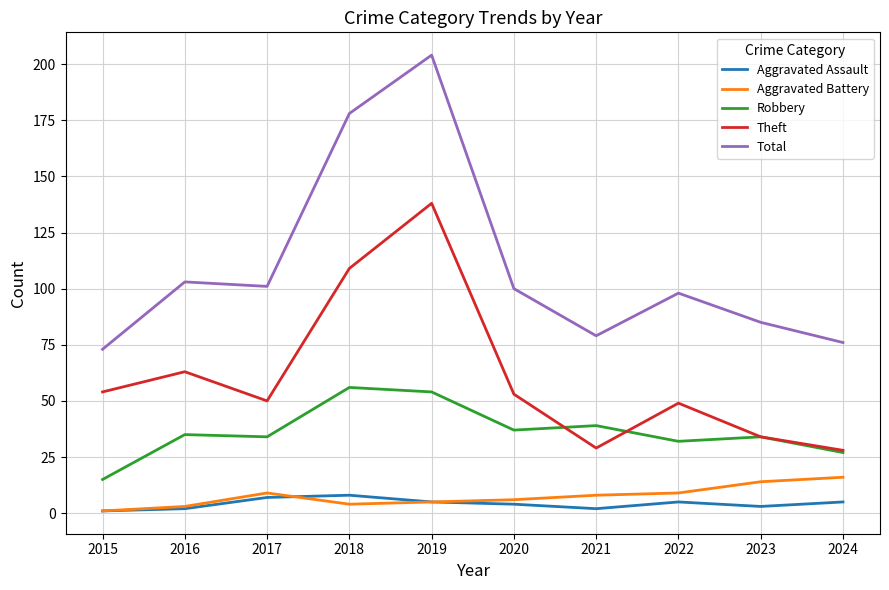

True or false: Total and Theft cross at least once.

False